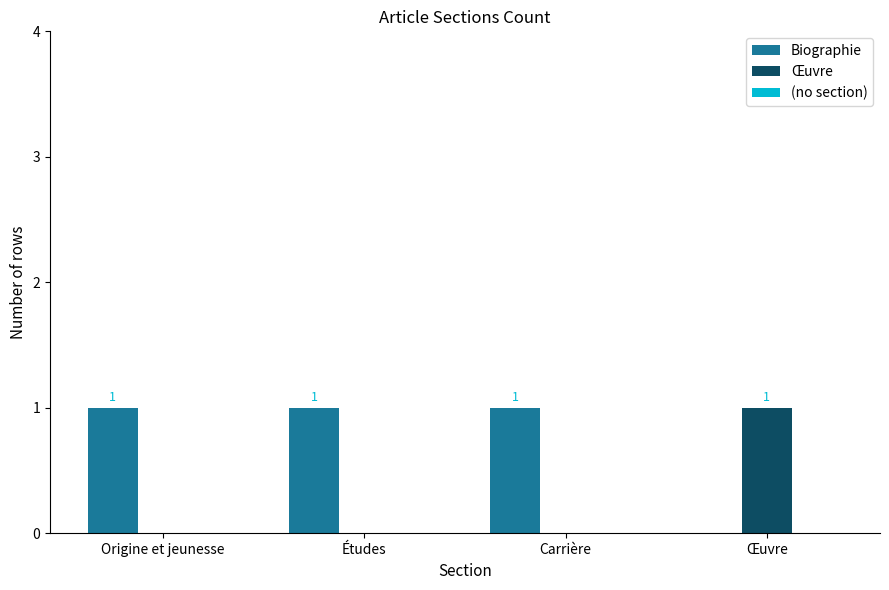

True or false: Œuvre has a value of 2 at Œuvre.

False